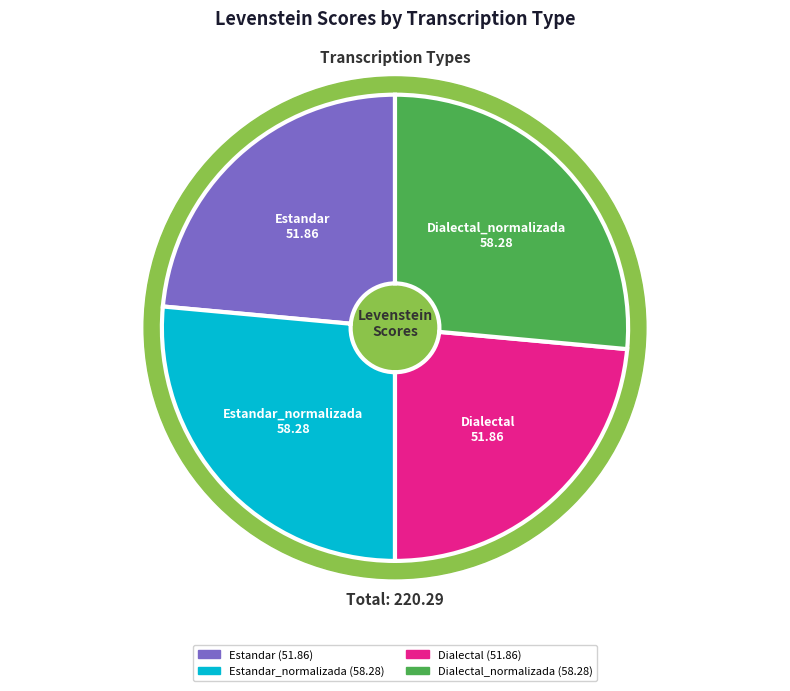

To the nearest percent, what percentage of the pie is Dialectal?

24%